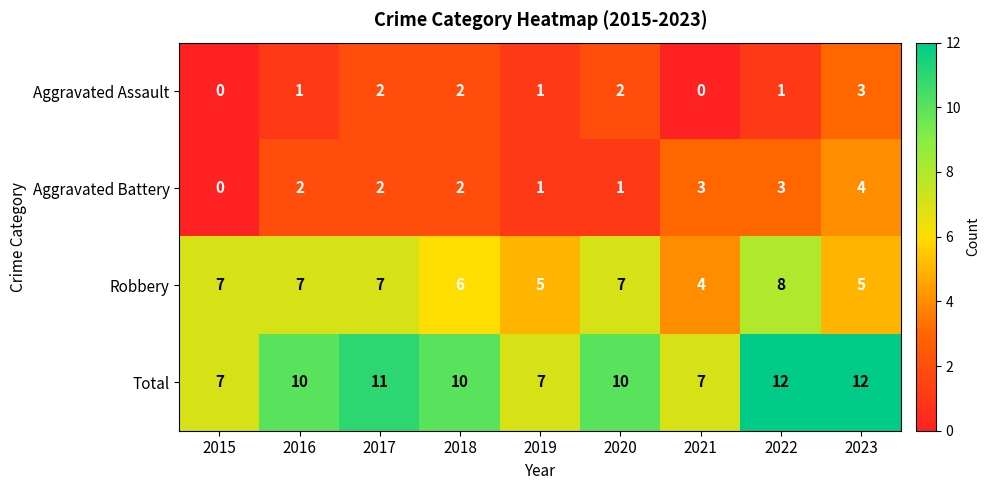

At how many categories does at least one series exceed 4?

9